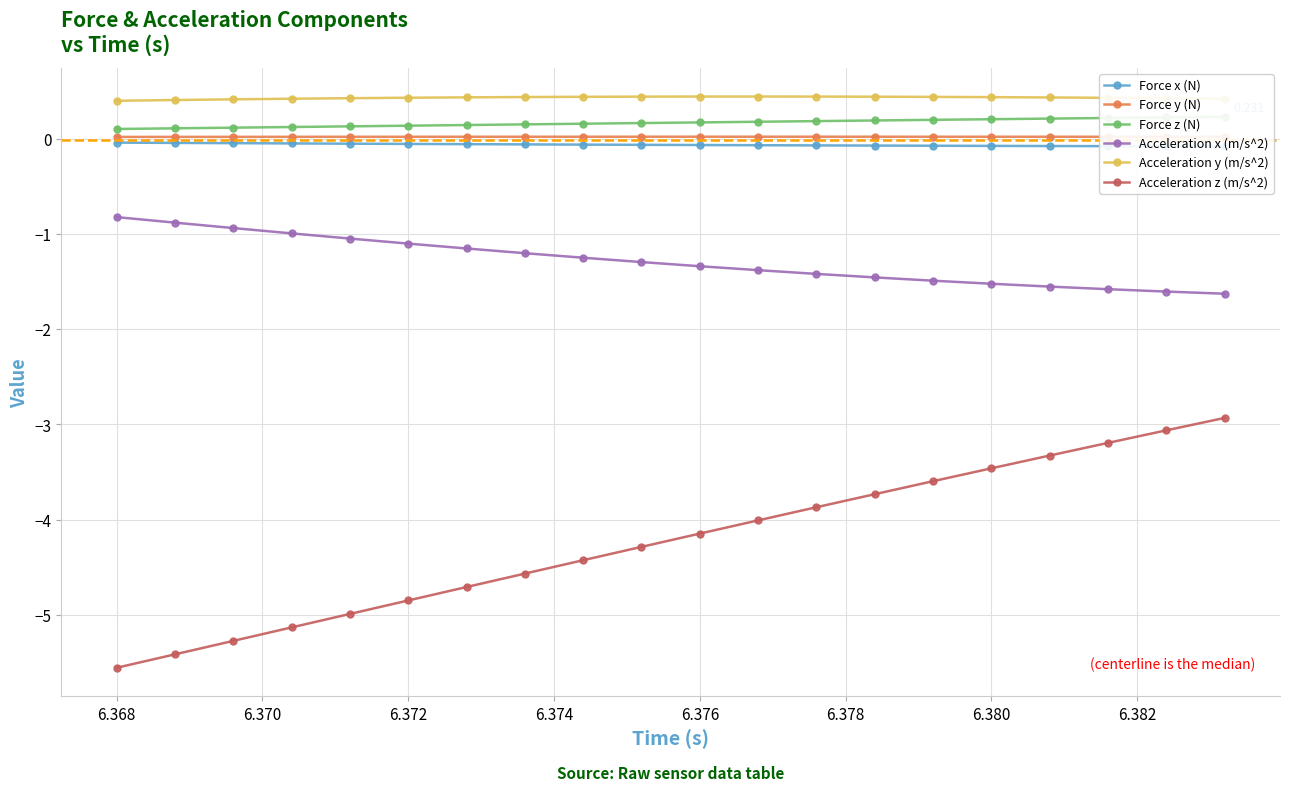

What is the minimum value shown in the chart?

-5.6